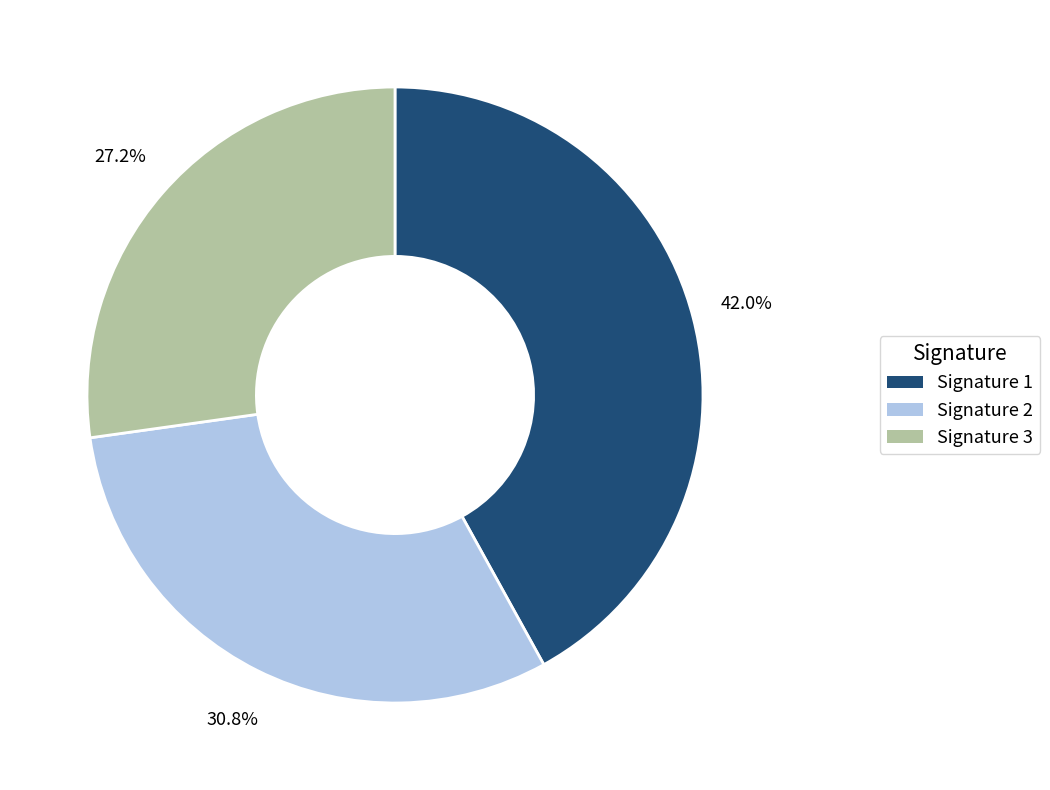

What is the smallest slice in the pie chart?

Signature 3